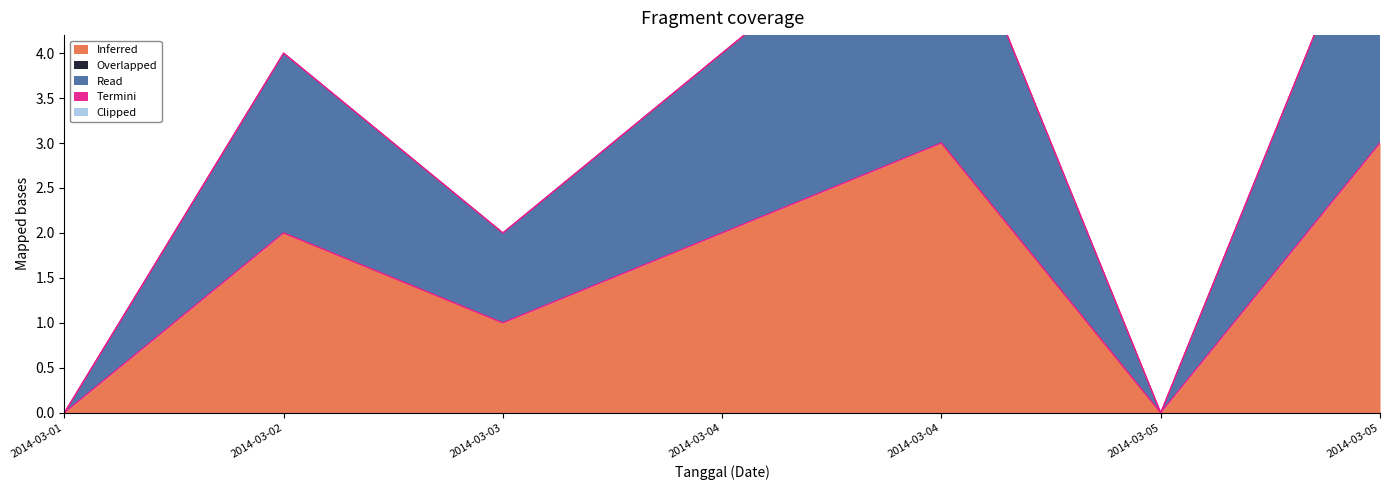

How many values in Inferred are above zero?

5